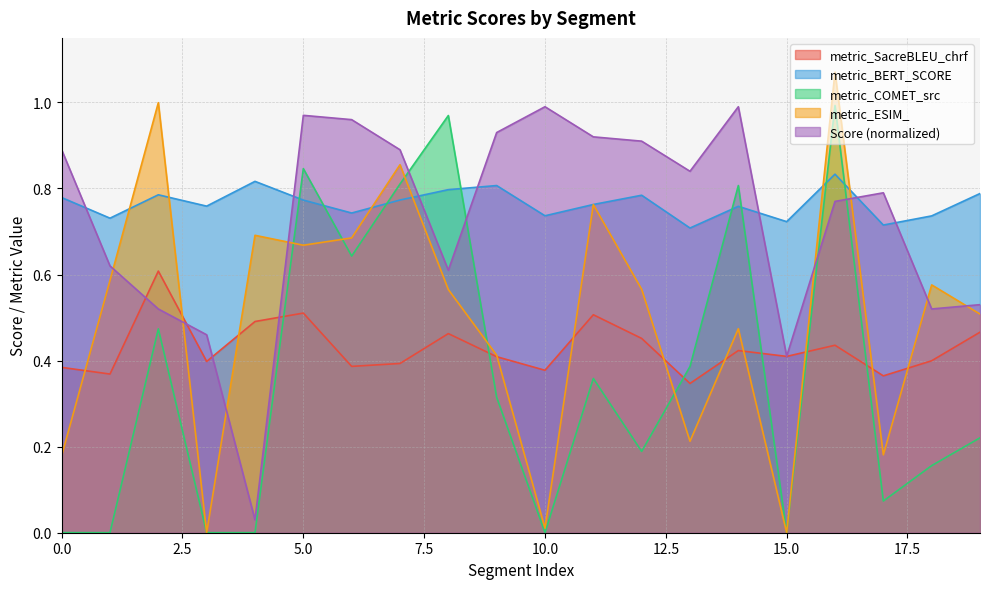

True or false: metric_SacreBLEU_chrf and metric_BERT_SCORE intersect in this chart.

False